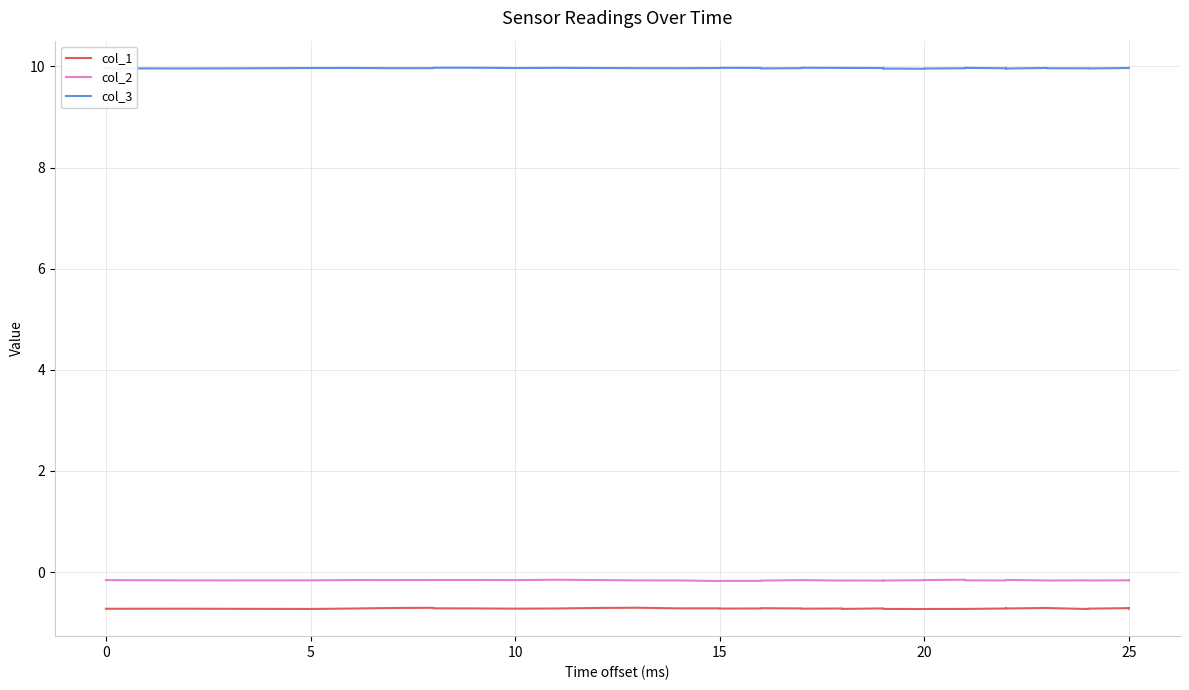

At how many categories does at least one series exceed 2?

40